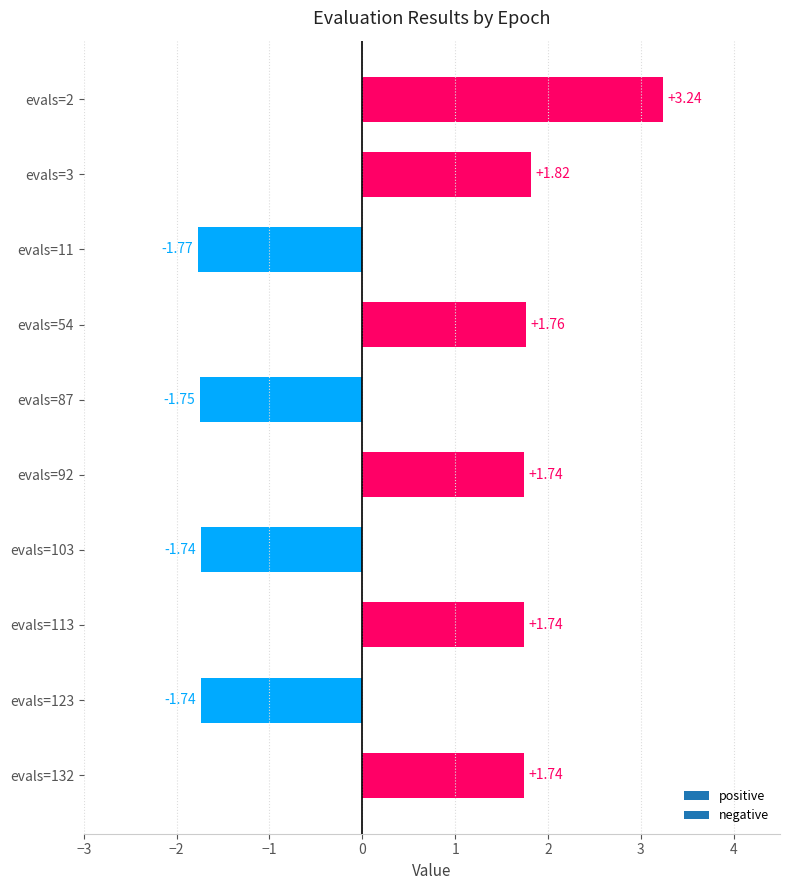

Which has a higher value, evals=54 or evals=11?

evals=54